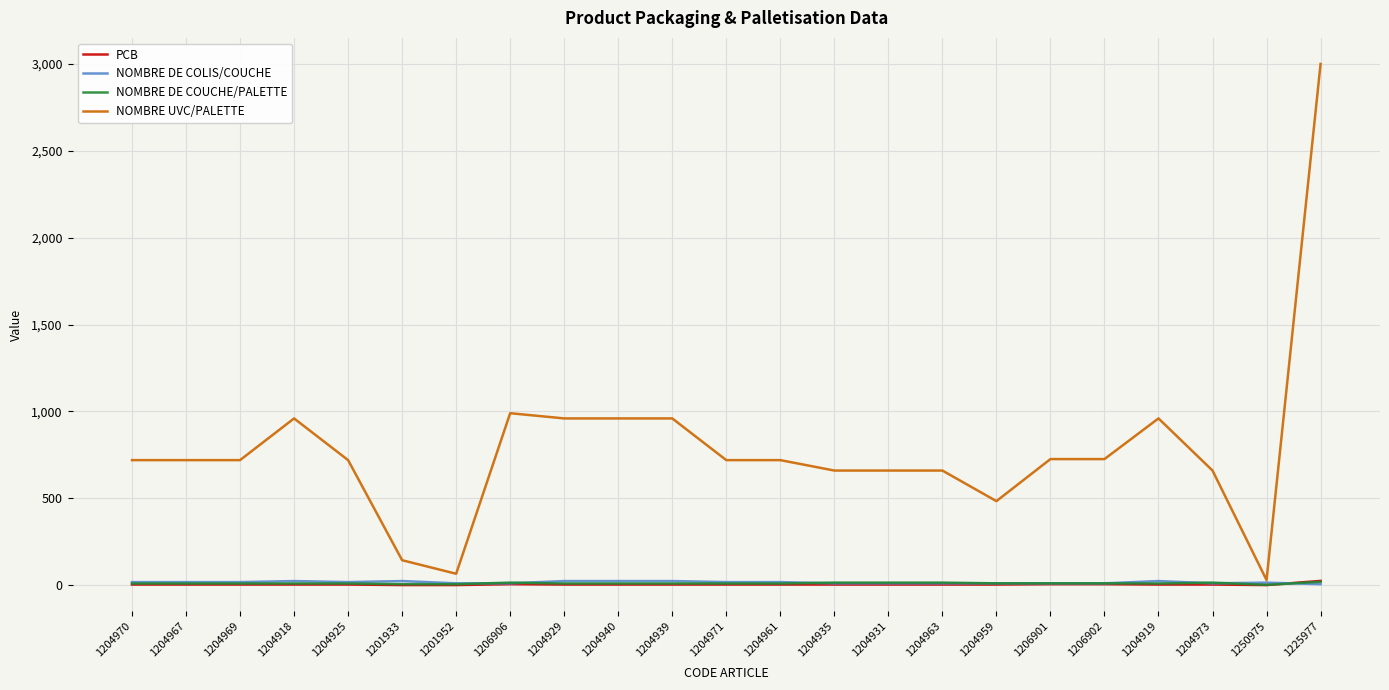

What is the greatest value displayed?

3000